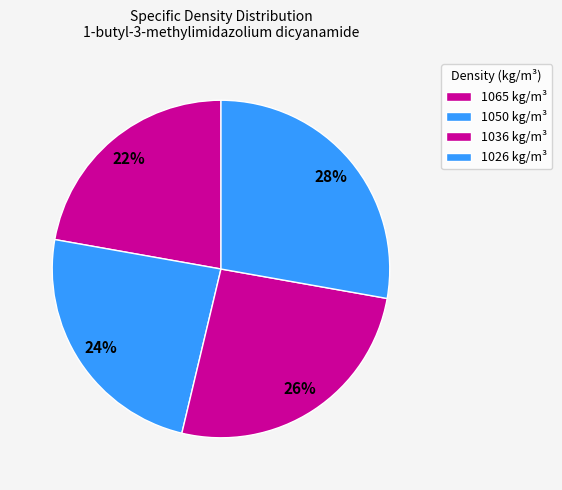

Between 1026 kg/m³ and 1050 kg/m³, which is larger?

1026 kg/m³